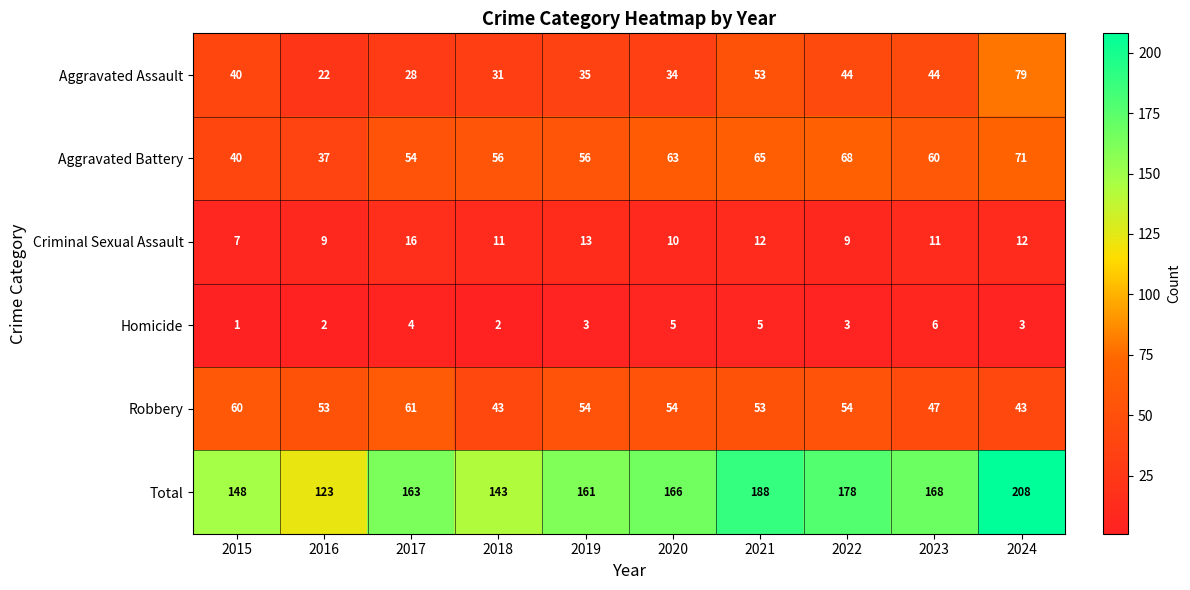

At how many categories does at least one series exceed 146?

8